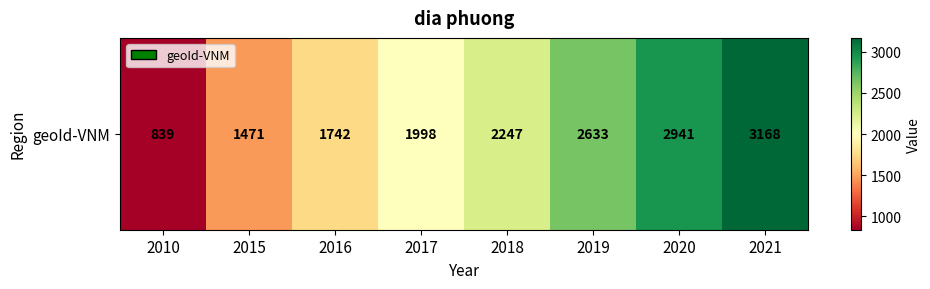

Which has a higher value, 2020 or 2015?

2020